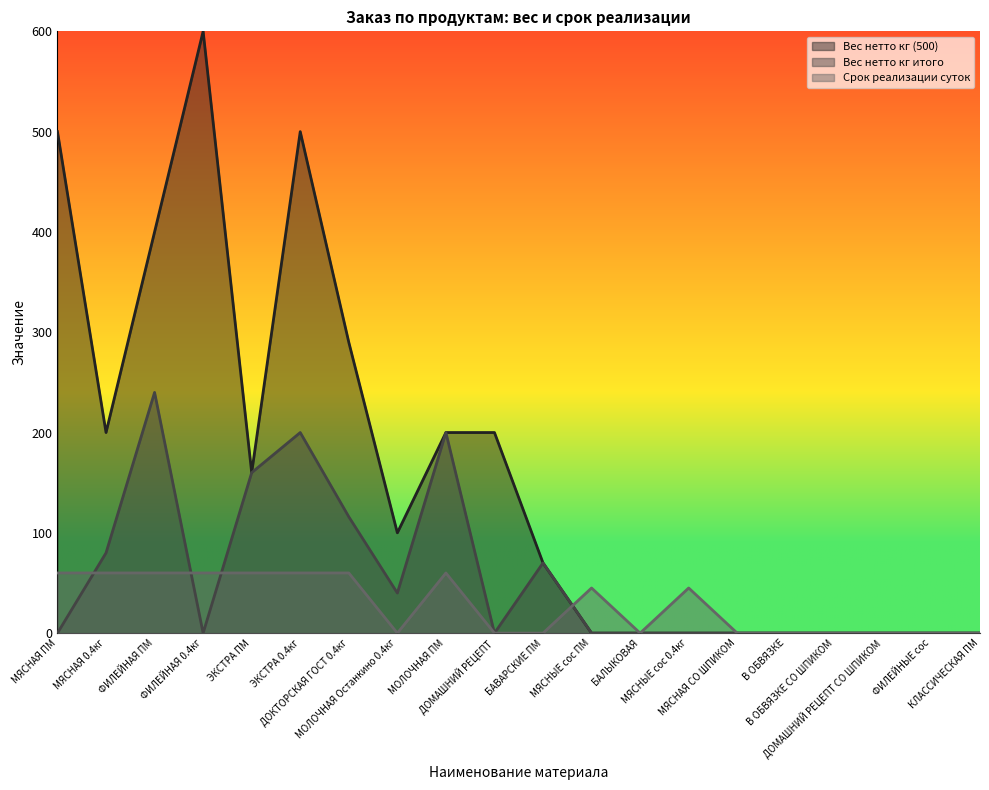

Rank the categories by Вес нетто кг итого value from lowest to highest.

МЯСНАЯ ПМ, ФИЛЕЙНАЯ 0.4кг, ДОМАШНИЙ РЕЦЕПТ, МЯСНЫЕ сос ПМ, БАЛЫКОВАЯ, МЯСНЫЕ сос 0.4кг, МЯСНАЯ СО ШПИКОМ, В ОБВЯЗКЕ, В ОБВЯЗКЕ СО ШПИКОМ, ДОМАШНИЙ РЕЦЕПТ СО ШПИКОМ, ФИЛЕЙНЫЕ сос, КЛАССИЧЕСКАЯ ПМ, МОЛОЧНАЯ Останкино 0.4кг, БАВАРСКИЕ ПМ, МЯСНАЯ 0.4кг, ДОКТОРСКАЯ ГОСТ 0.4кг, ЭКСТРА ПМ, ЭКСТРА 0.4кг, МОЛОЧНАЯ ПМ, ФИЛЕЙНАЯ ПМ